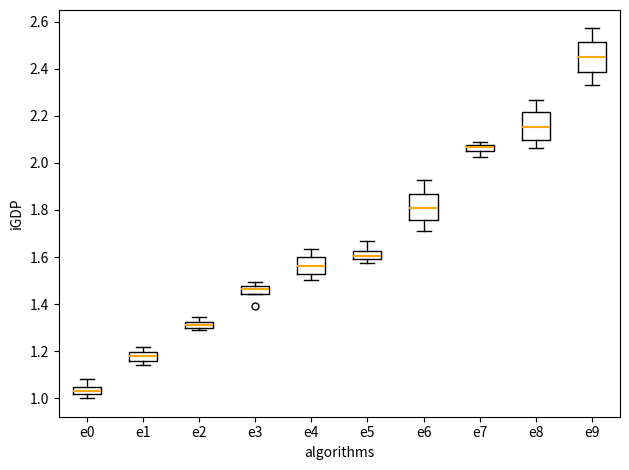

Where is the upper edge of the box for e0 on the y-axis? The values are not printed on the chart, so give them approximately, as read against the axis.

1.04